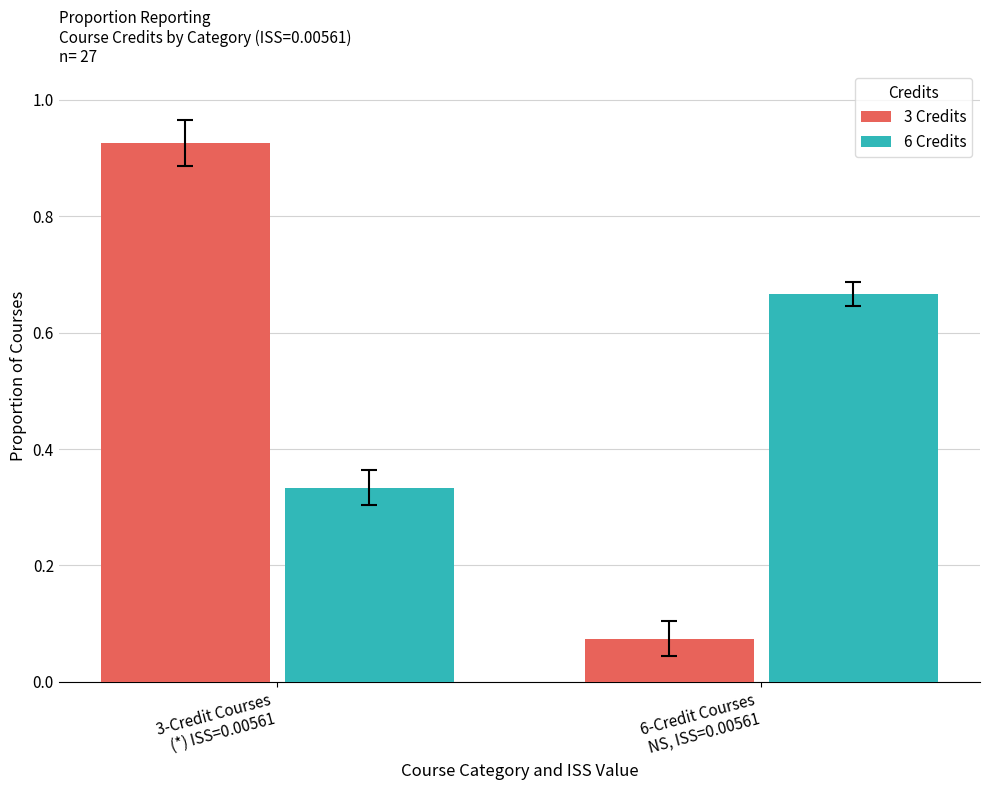

Which series has the widest spread of values?

3 Credits